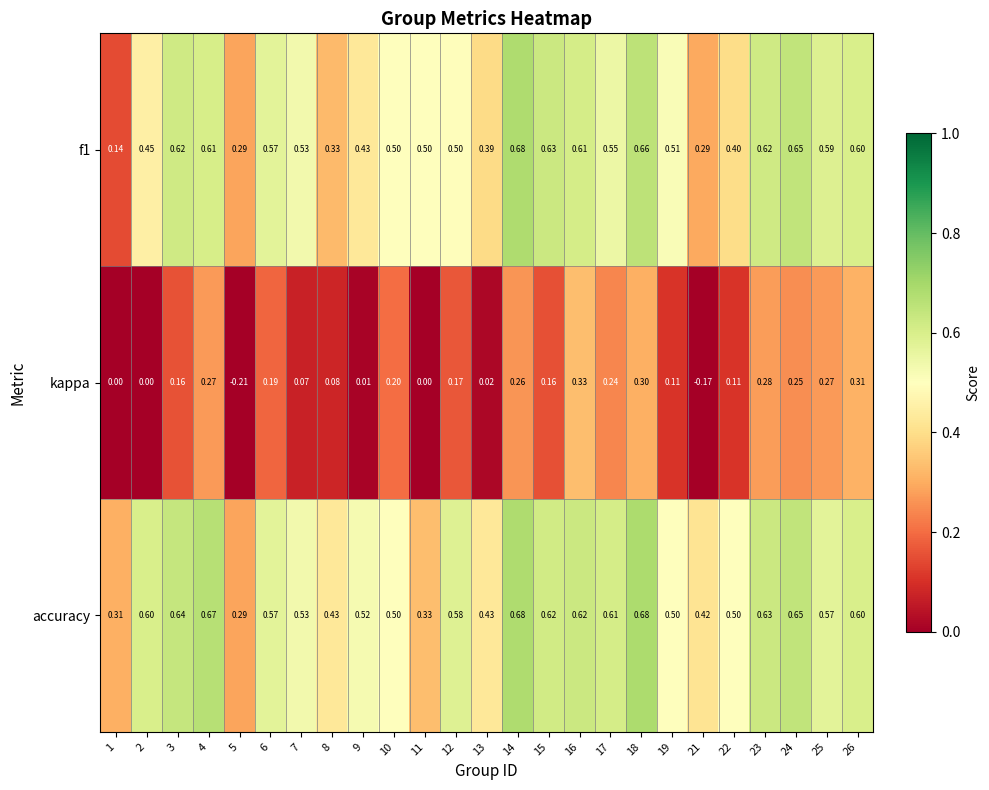

Is the value of accuracy at 3 greater than the value of f1 at 5?

Yes